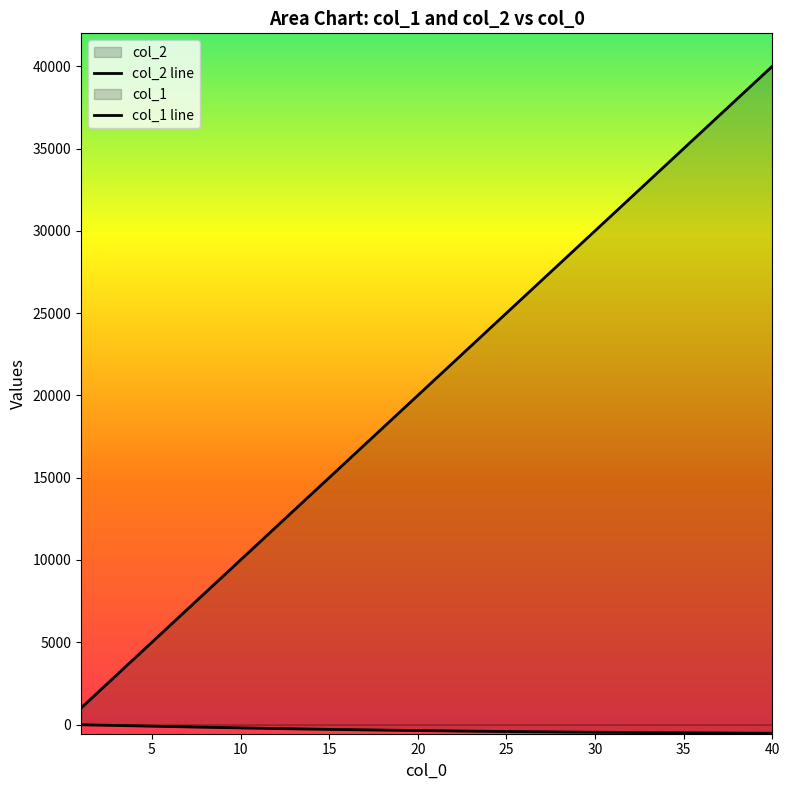

Which series has the largest total across all categories?

col_1 line